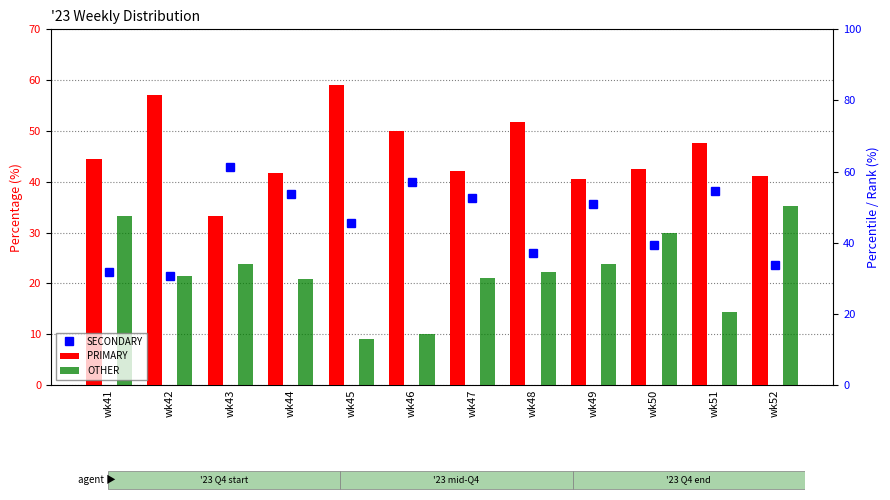

Which series has the largest total across all categories?

PRIMARY